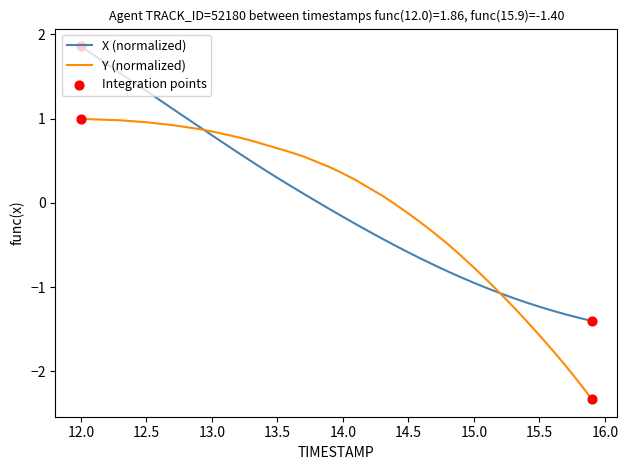

At how many categories does at least one series exceed -1?

32